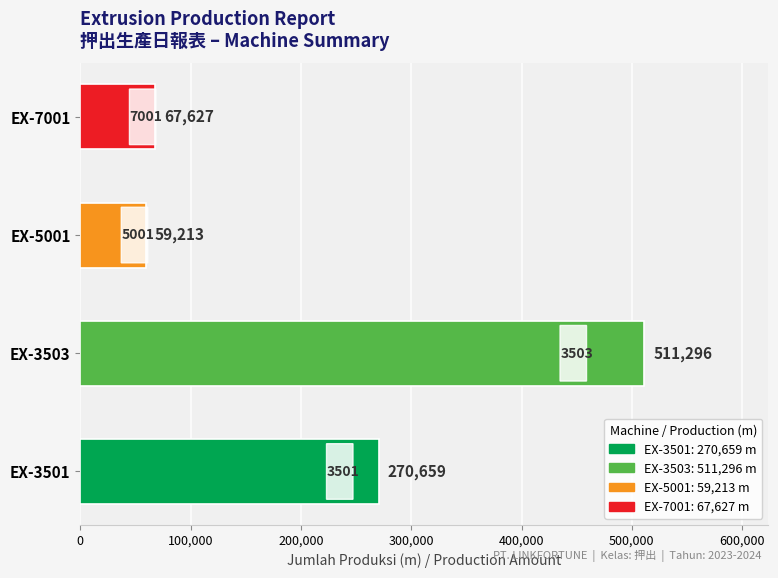

How many bars are there in total?

4